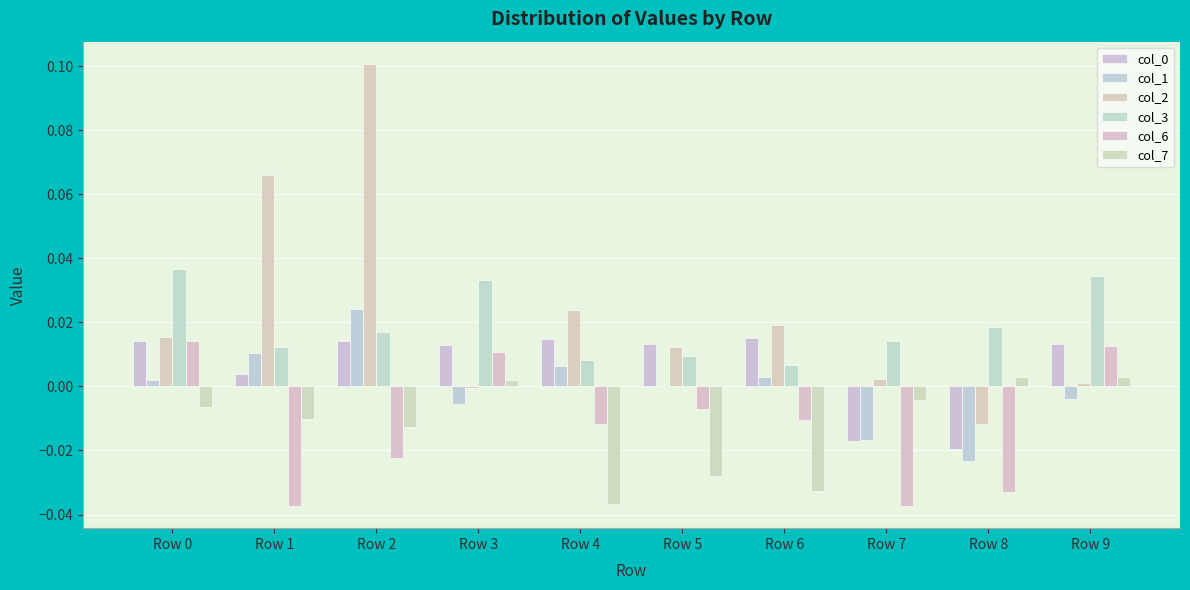

How many values in the col_0 series exceed 0?

8